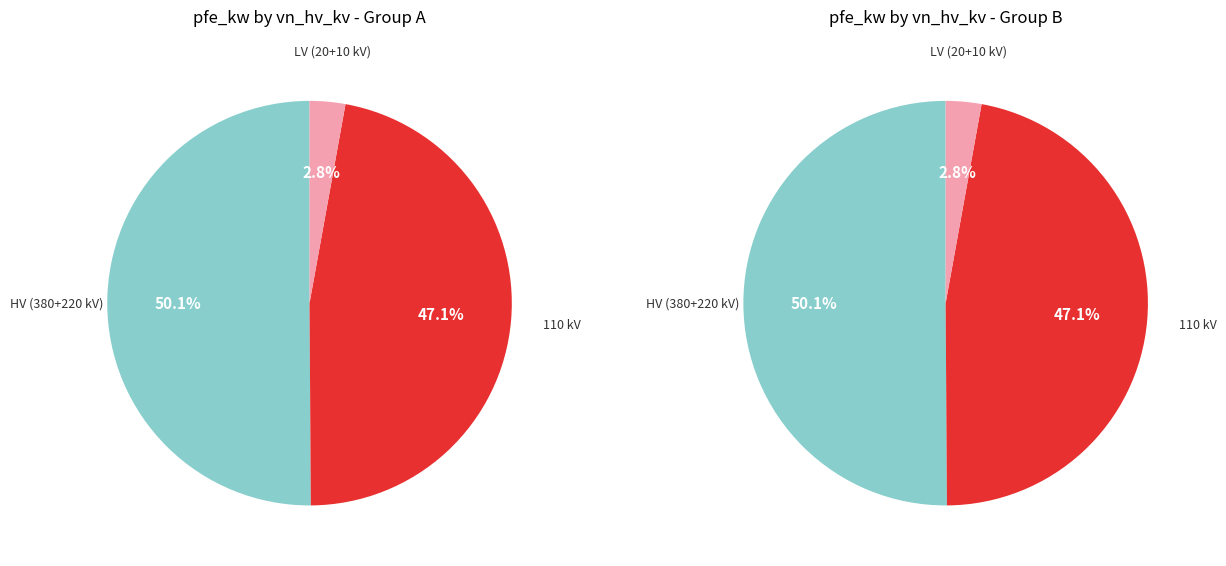

Which slice is the largest?

380